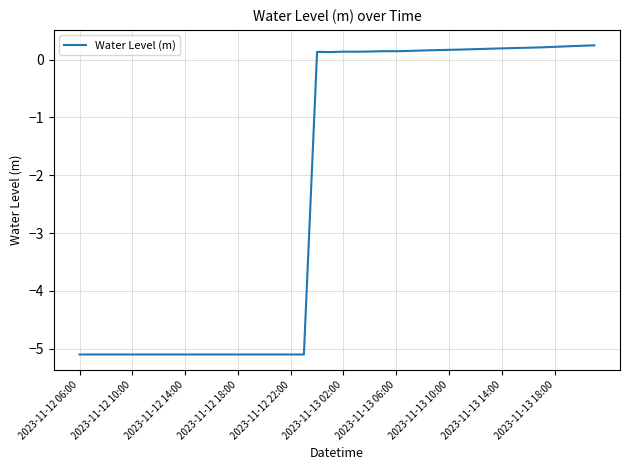

What is the difference between the maximum and minimum values?

5.3